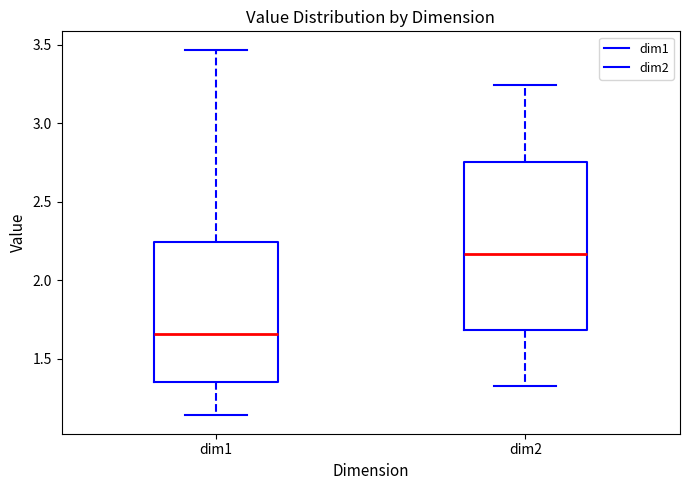

Reading left to right, read every box against the y-axis: the position of its median line, the range the box covers, and the ends of its whiskers. The values are not printed on the chart, so give them approximately, as read against the axis.

dim1: median 1.65, box 1.35 to 2.25, whiskers 1.15 to 3.45
dim2: median 2.15, box 1.70 to 2.75, whiskers 1.30 to 3.25